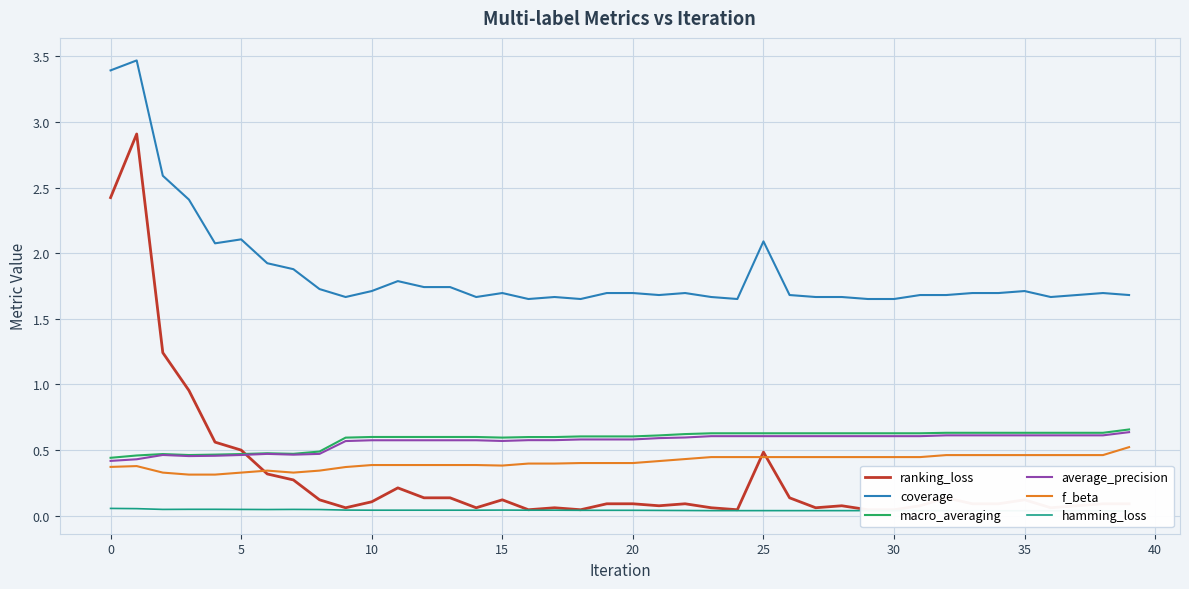

True or false: macro_averaging and coverage intersect in this chart.

False